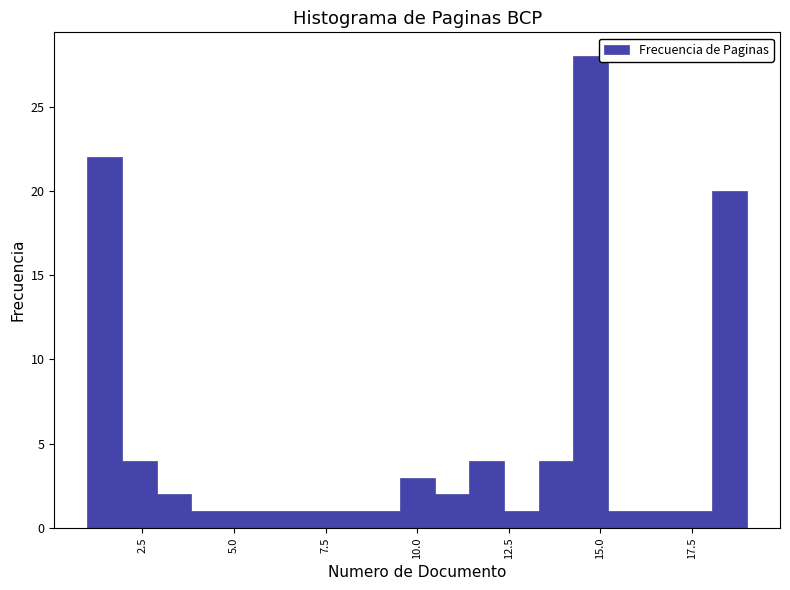

Around what value on the x-axis is the tallest bar? Give the approximate position of its centre, as read against the axis.

14.5